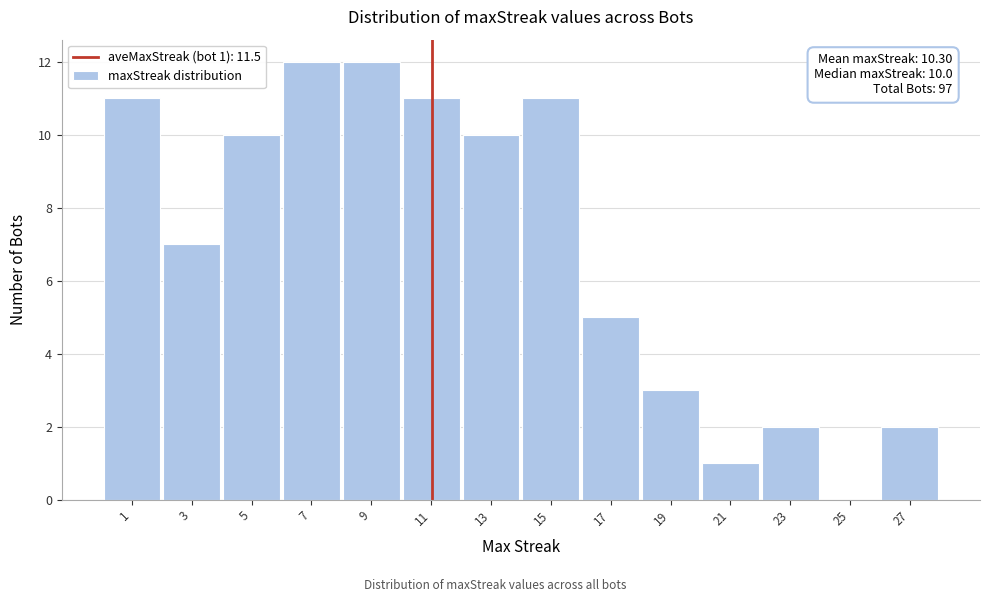

Reading right to left, list all the values displayed in this chart.

27=2	25=0	23=2	21=1	19=3	17=5	15=11	13=10	11=11	9=12	7=12	5=10	3=7	1=11